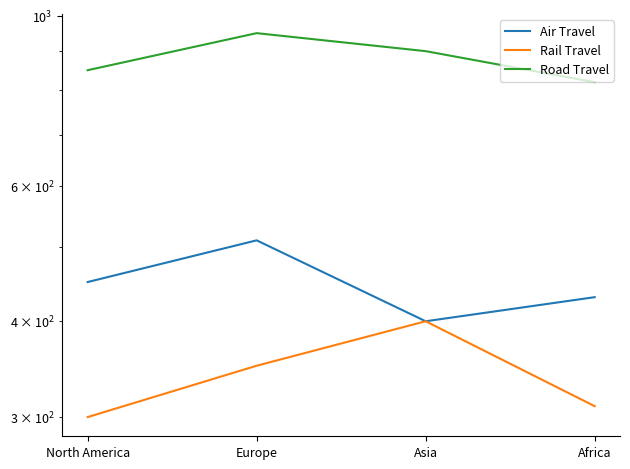

Which category has the highest value in the Rail Travel series?

Asia